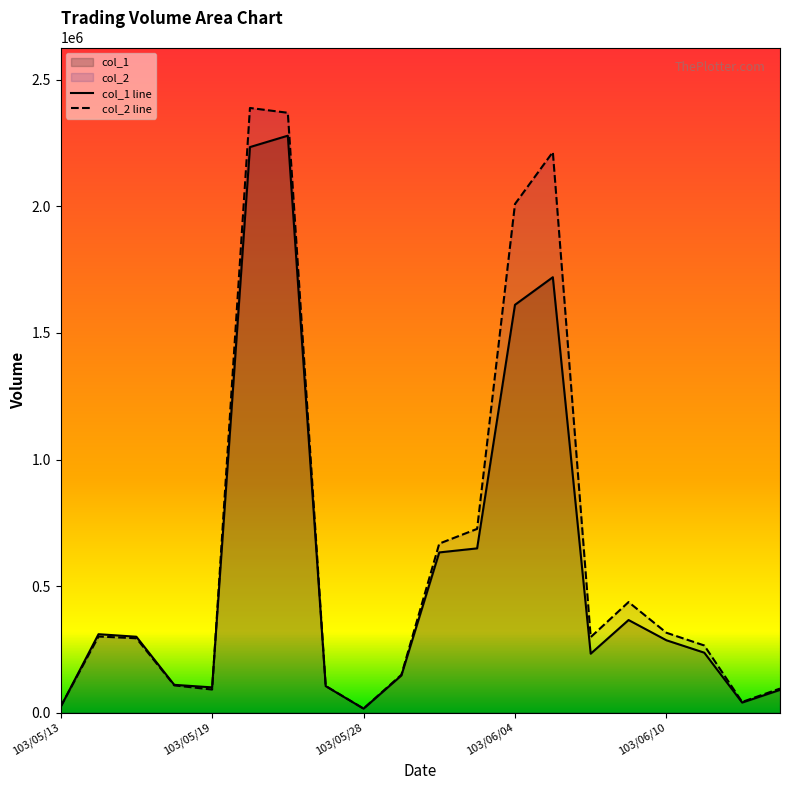

Which series has the largest range (max minus min)?

col_2 line